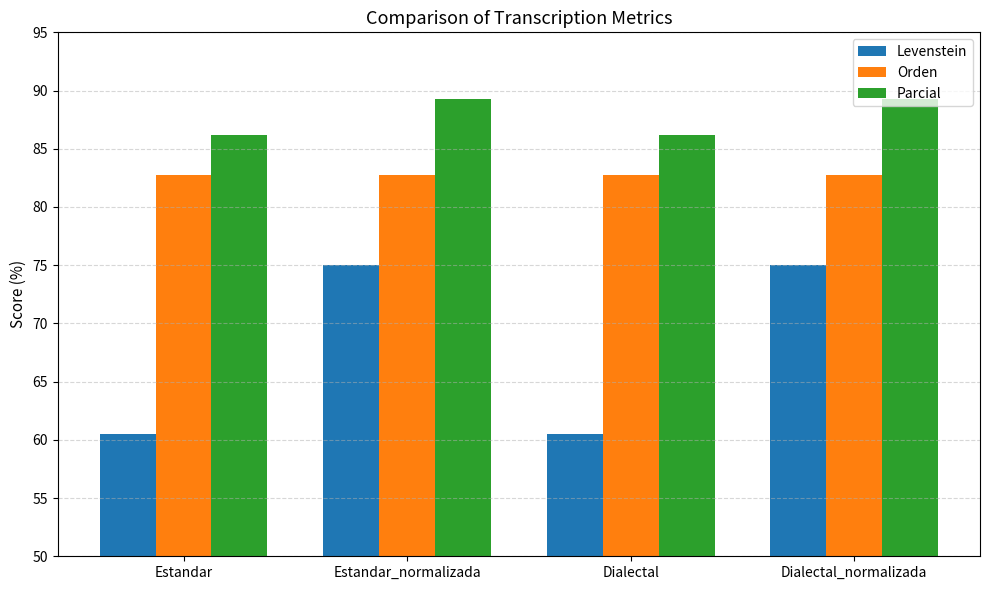

What position from the right is Estandar?

4